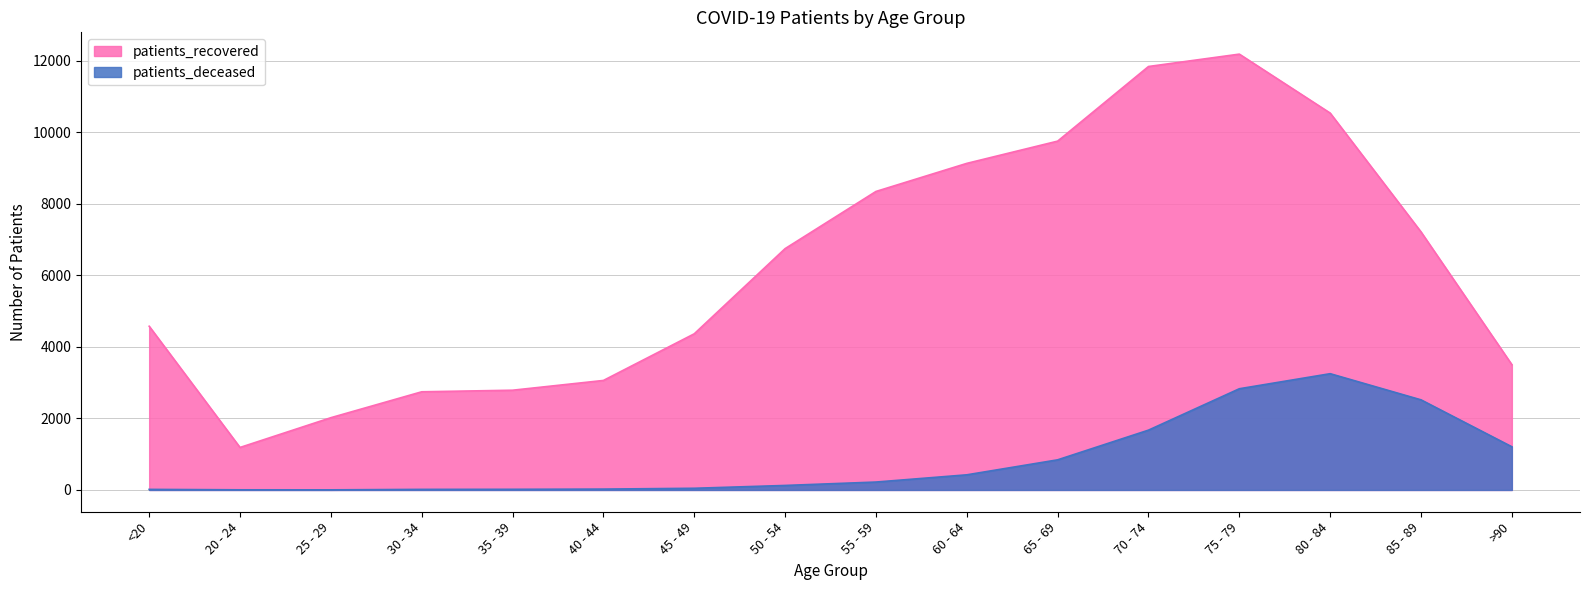

At which label is patients_recovered closest to 6685?

50 - 54